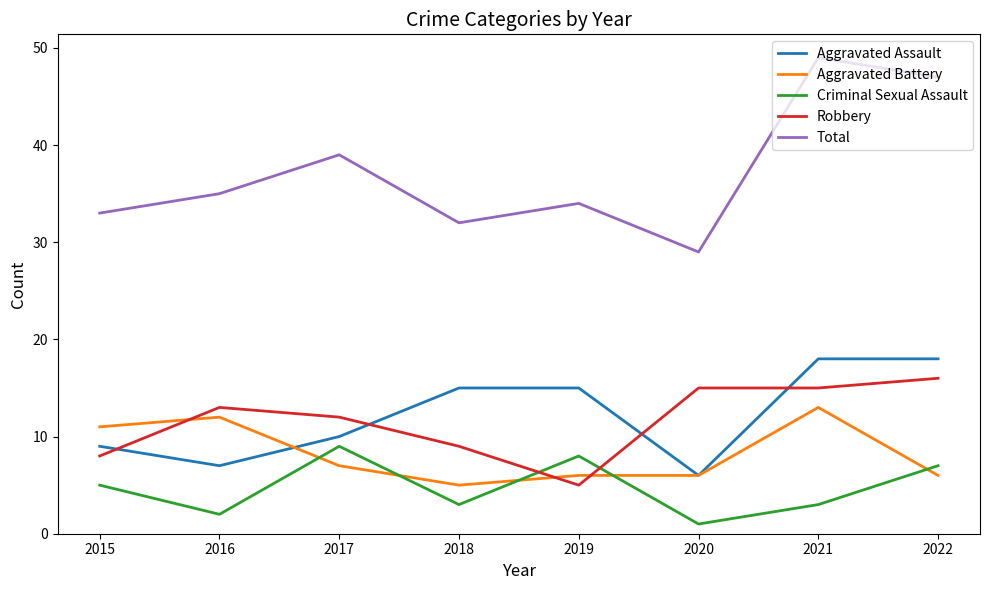

What is the greatest value displayed?

49